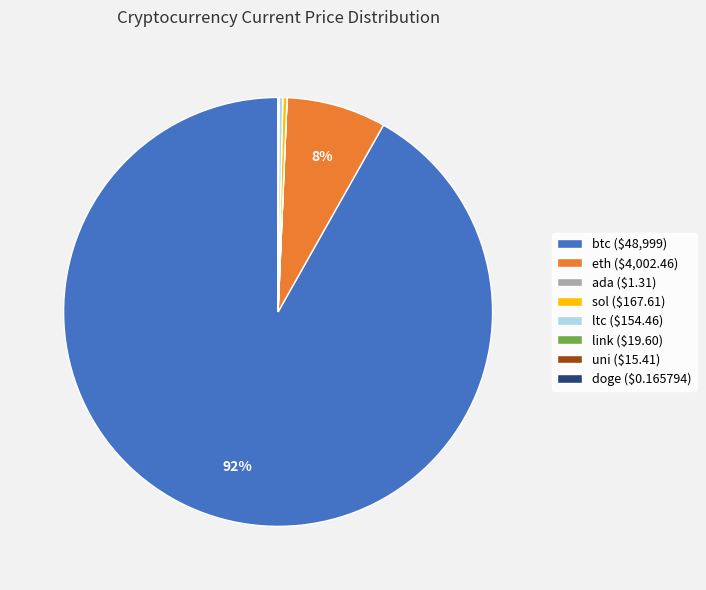

Is it true that btc is 83% of the pie?

False